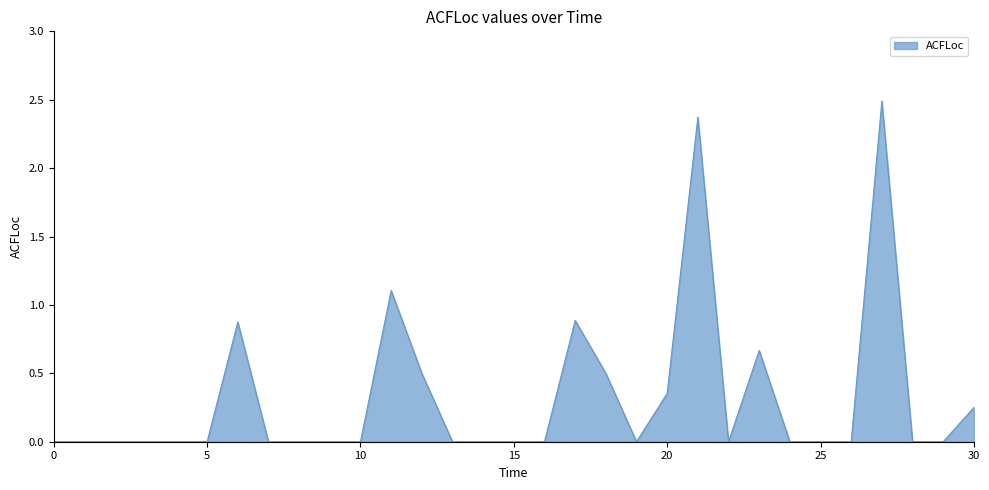

What is the maximum value shown in the chart?

2.5